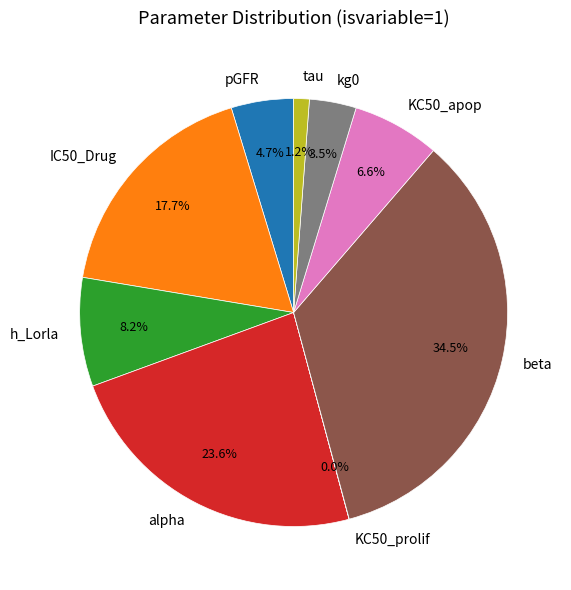

How much of the chart is everything except IC50_Drug?

82.3%